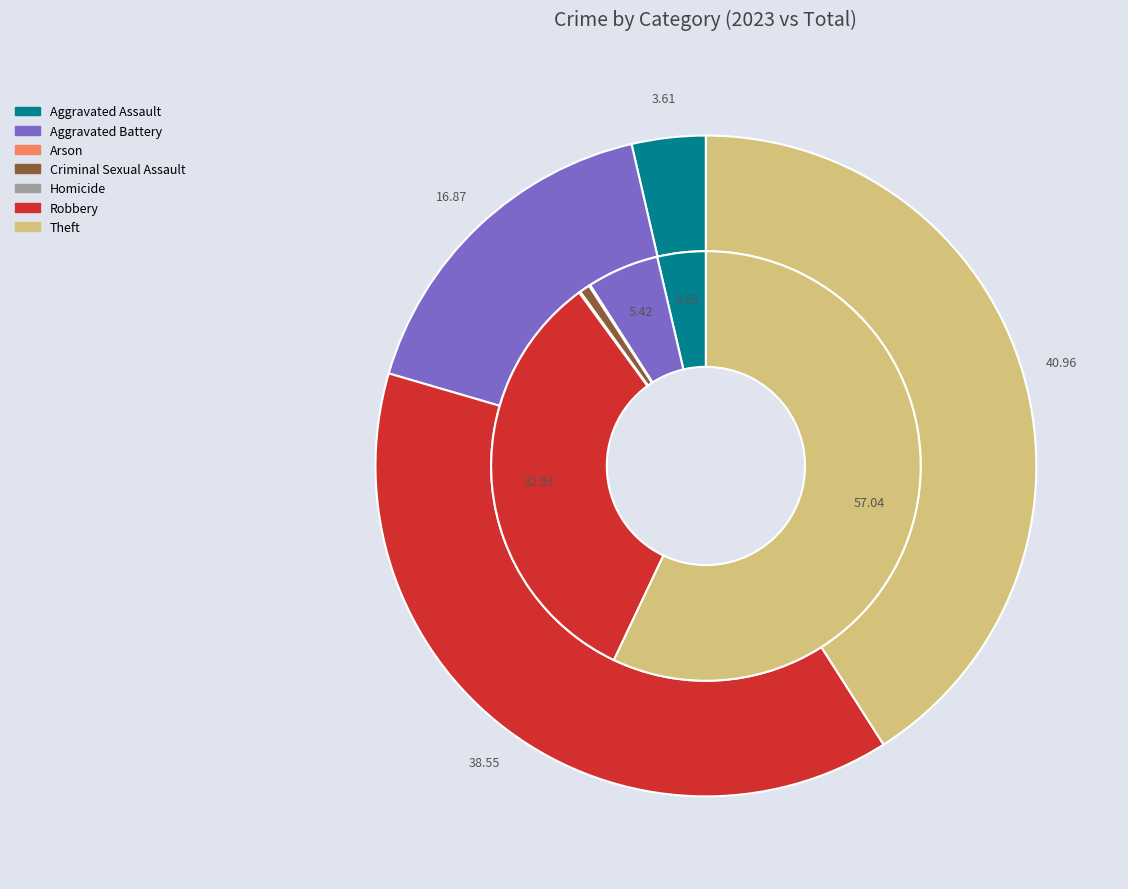

Do 3 and 5 together represent more than half of the pie?

No